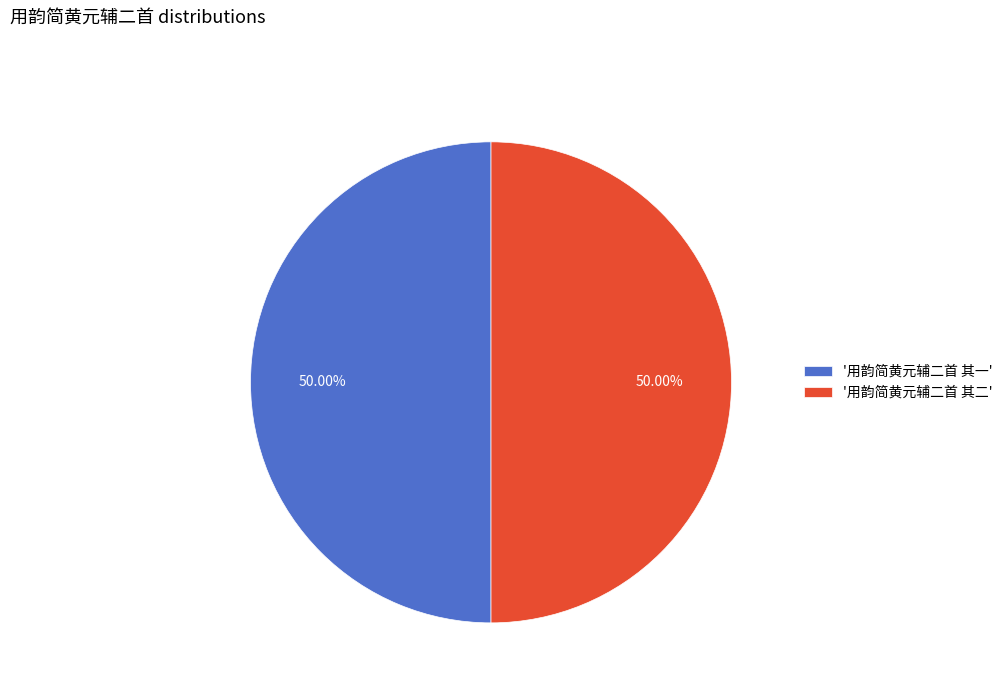

What is the ratio of the value at '用韵简黄元辅二首 其一' to the value at '用韵简黄元辅二首 其二'?

1.0